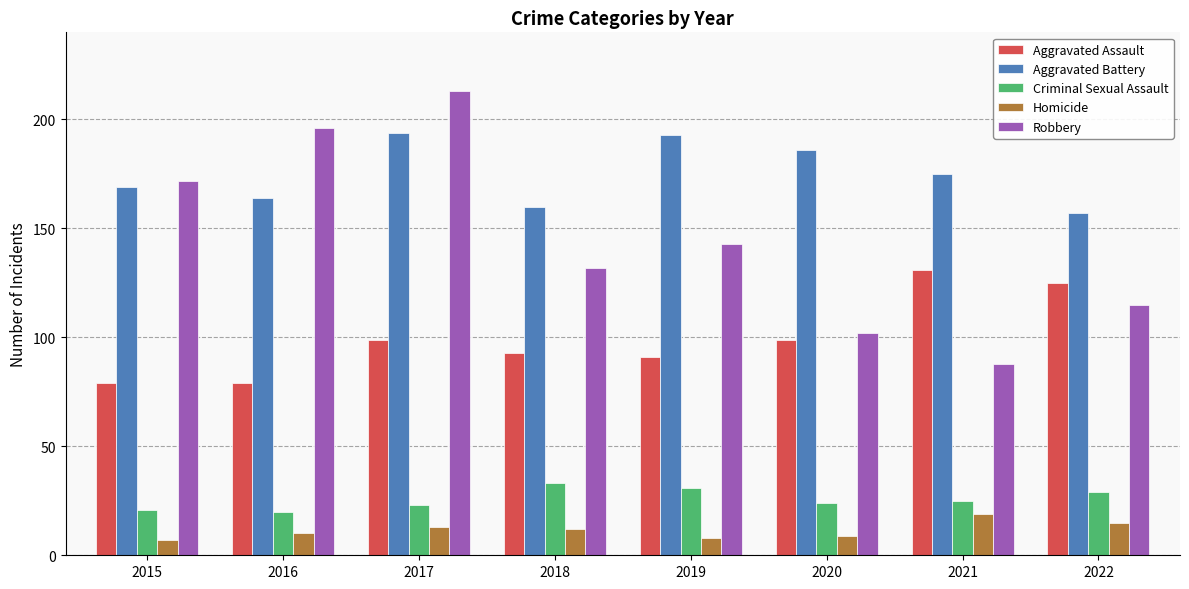

At which label does Robbery reach its minimum?

2021